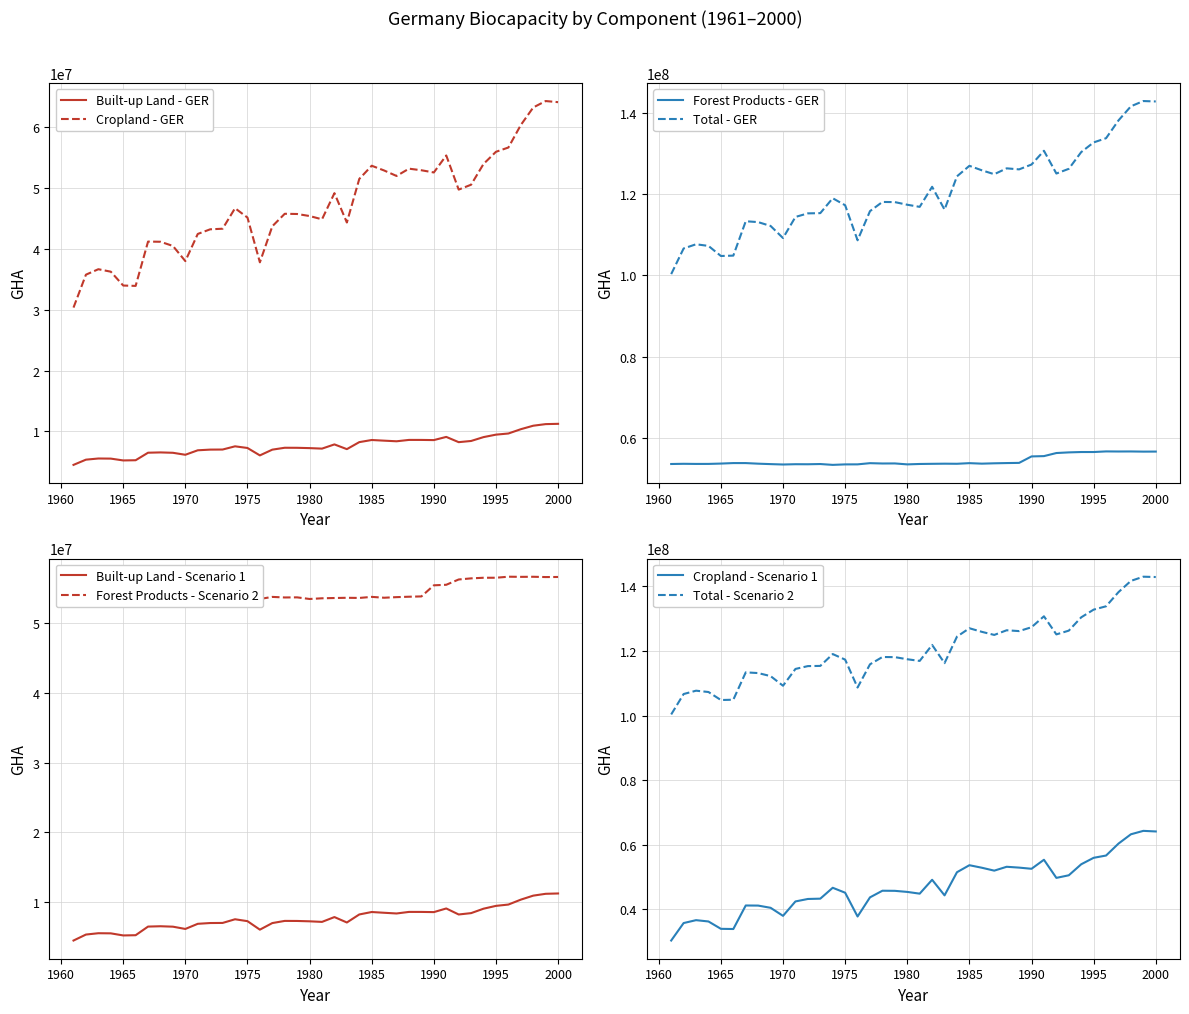

What is the smallest value displayed?

4508944